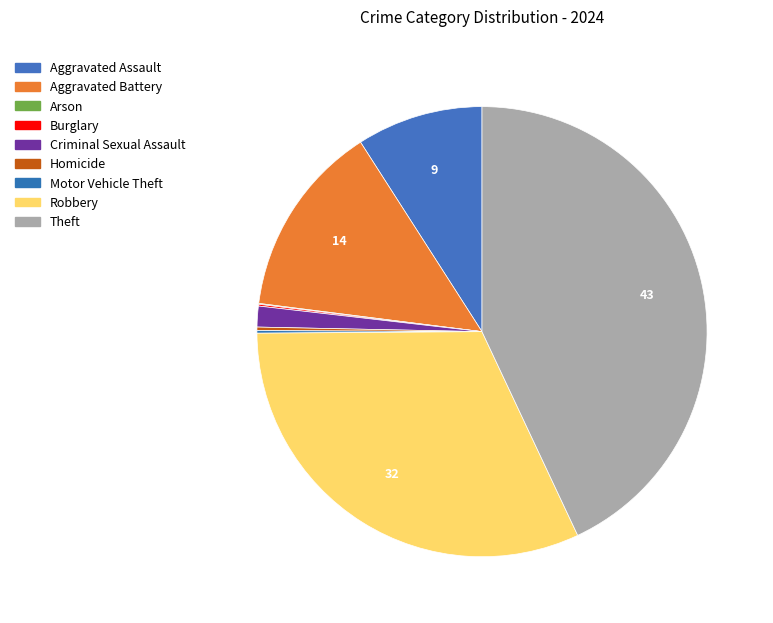

To the nearest percent, what is the combined percentage of Theft and Robbery?

75%